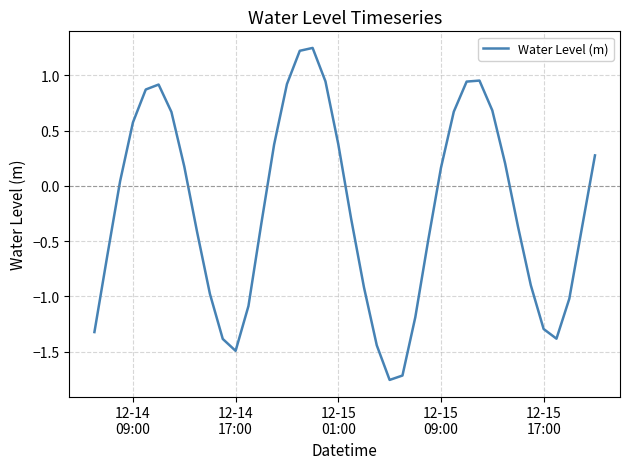

How many distinct data groups are displayed?

1